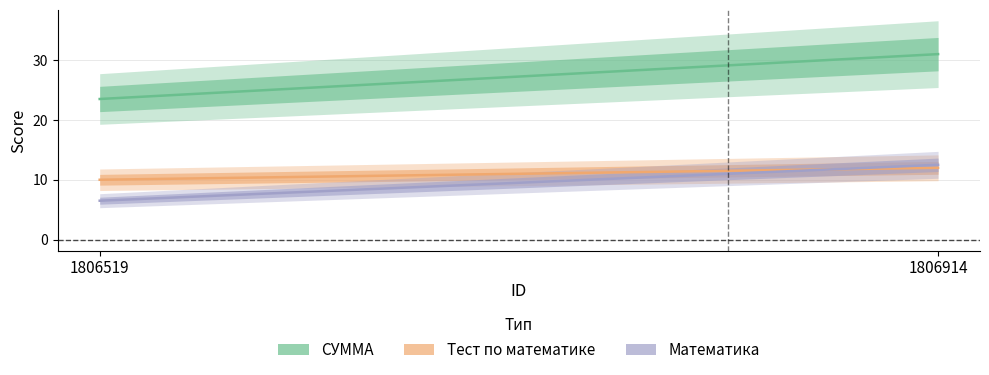

What is the average value of the СУММА series?

27.2